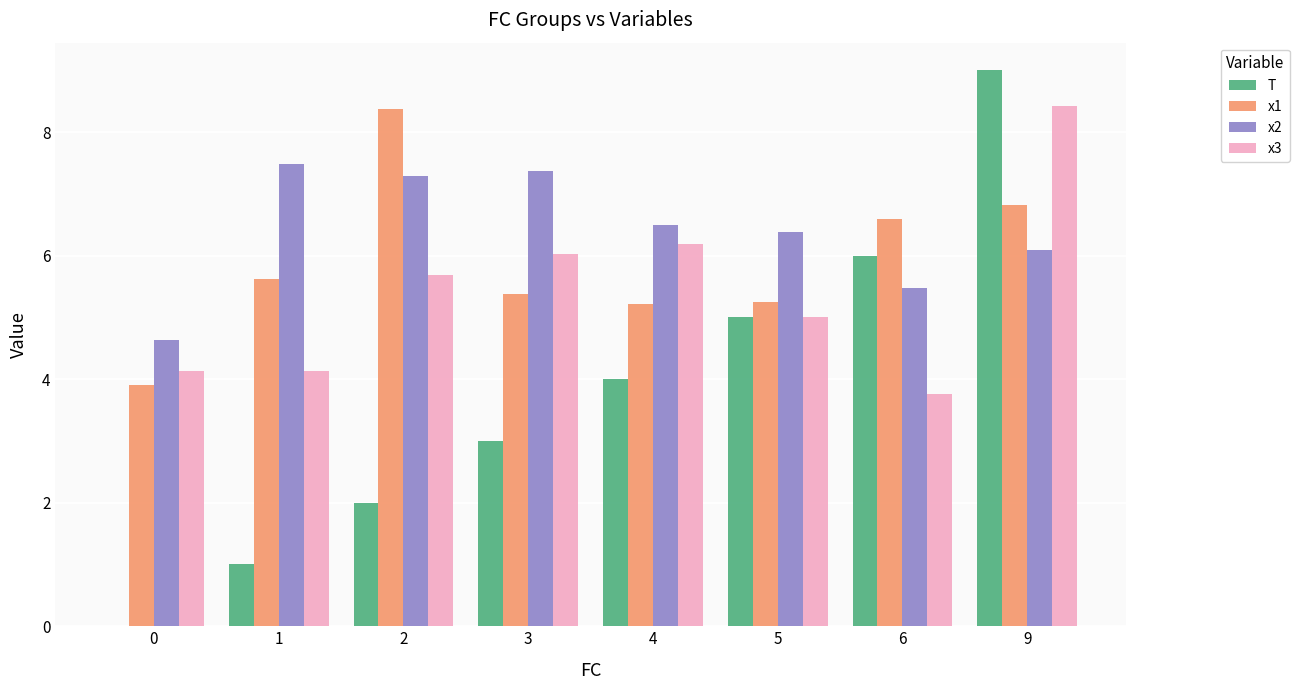

Where is x2 nearest to the value 6?

9